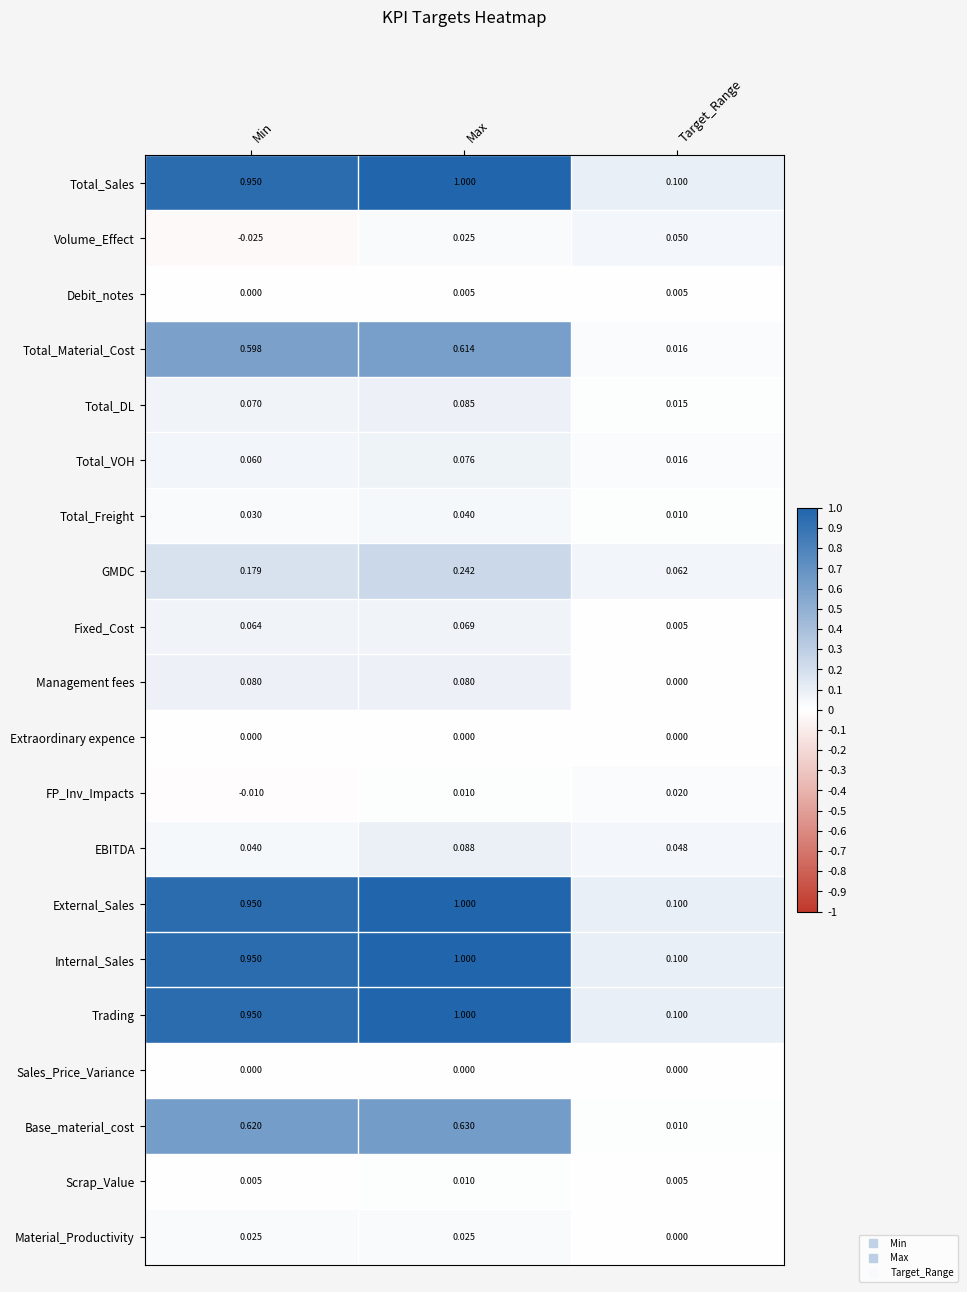

How many categories are shown in the chart?

3